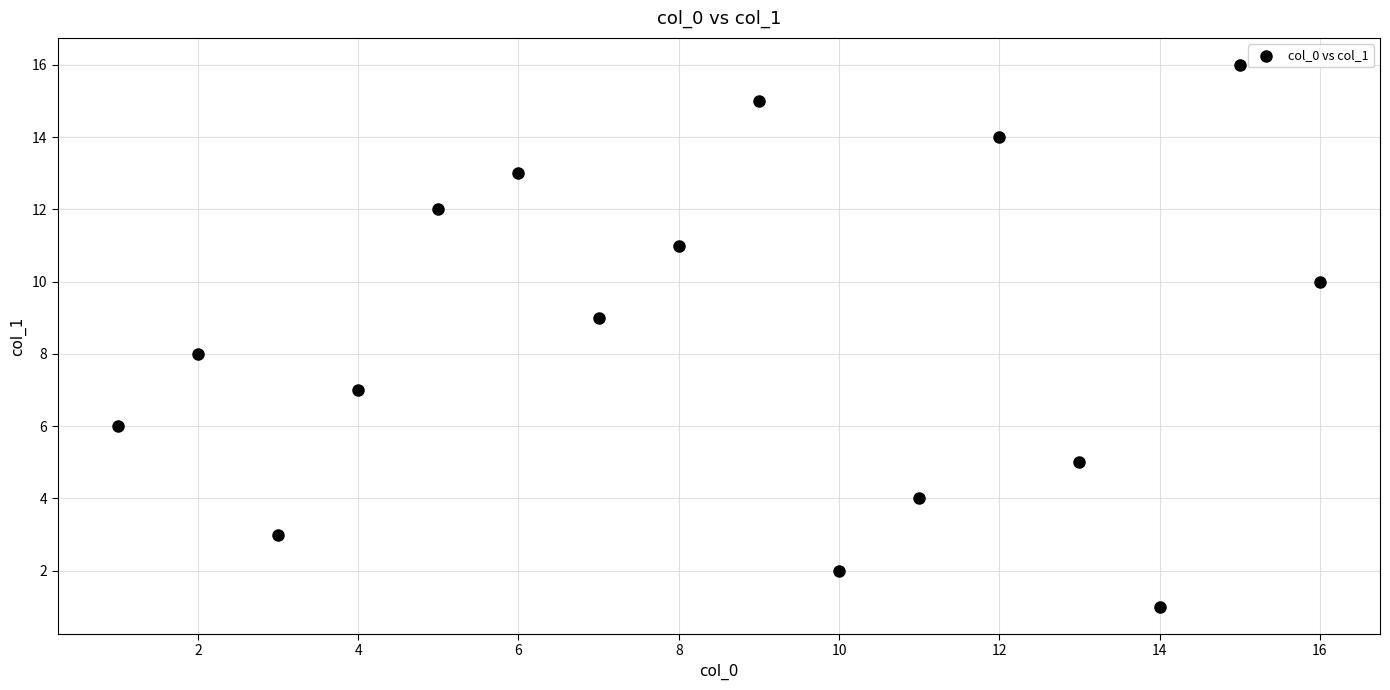

What is the range of Y values (max minus min)?

15